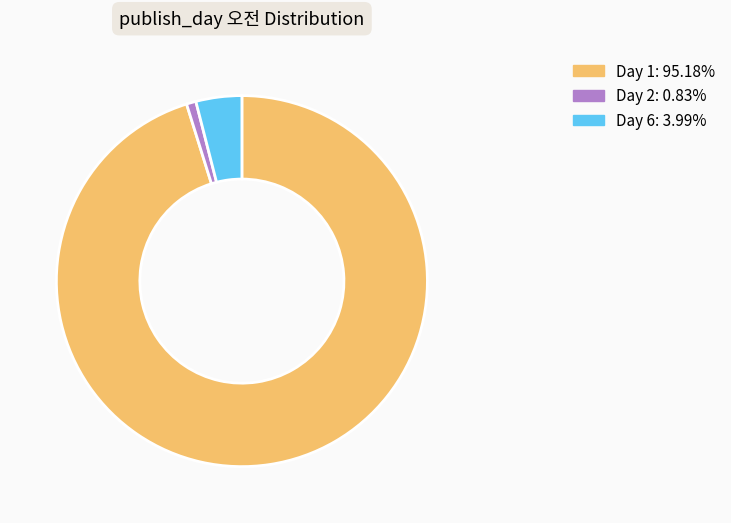

Is there any slice that represents more than half of the pie?

Yes